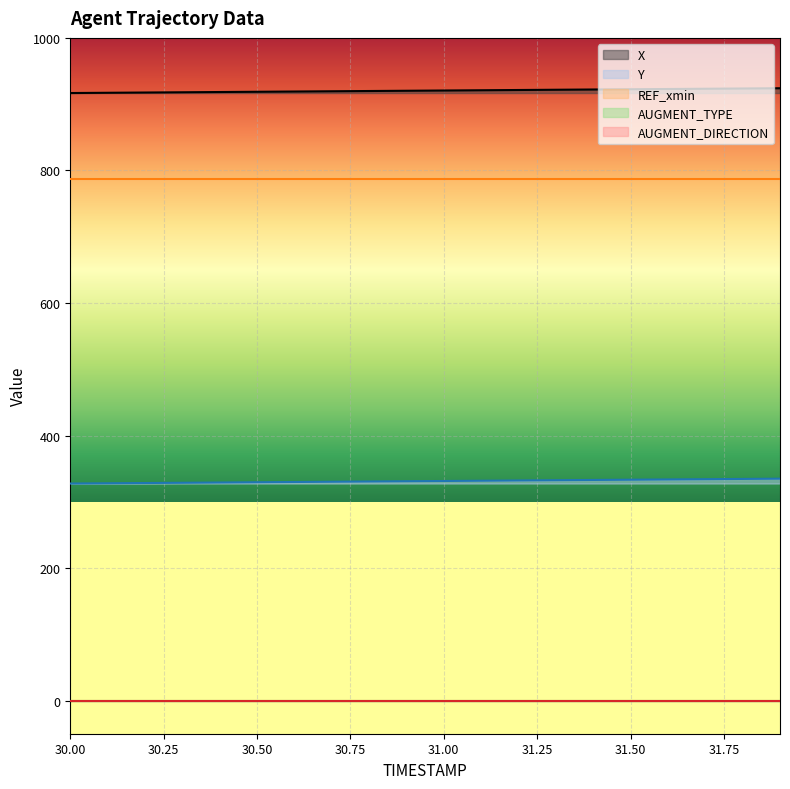

At how many categories does at least one series exceed 332?

20